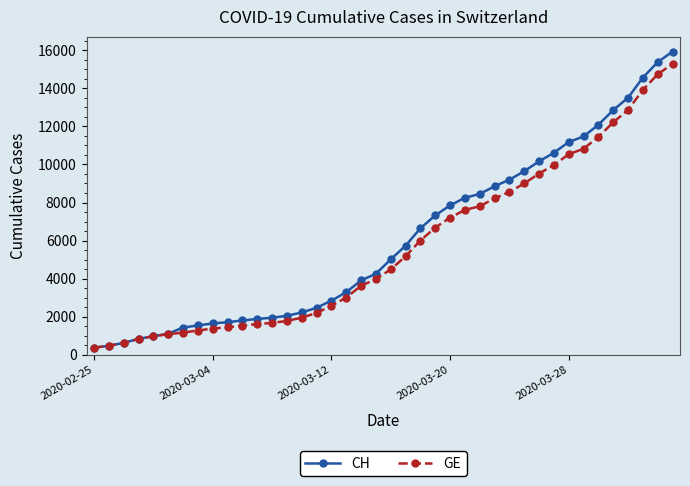

What is the minimum value shown in the chart?

375